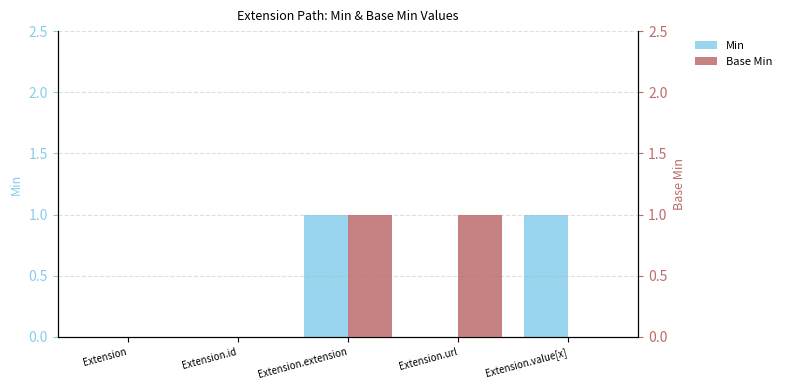

Rank the series at Extension.id from lowest to highest value.

Min, Base Min